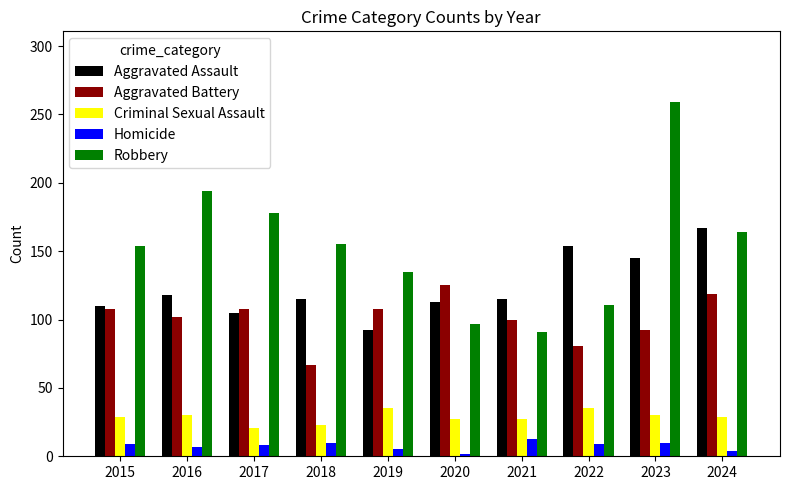

What is the spread (max minus min) of values at 2017?

170